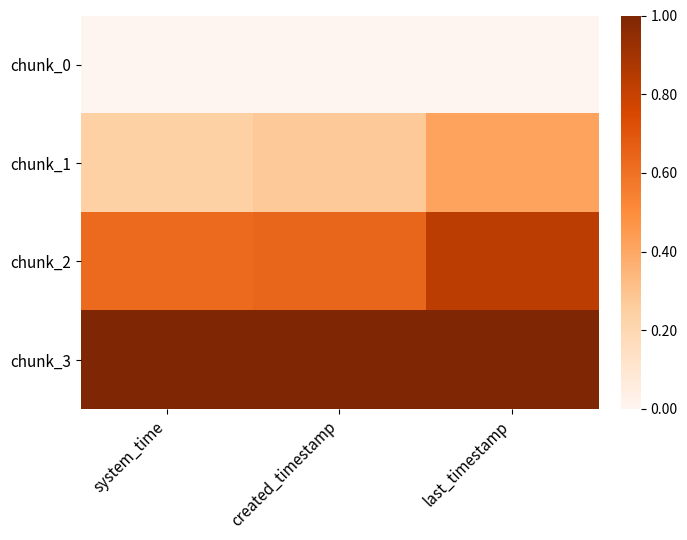

Reading left to right, extract all data points from this chart.

chunk_0: system_time=0.0	created_timestamp=0.0	last_timestamp=0.0
chunk_1: system_time=0.2	created_timestamp=0.3	last_timestamp=0.4
chunk_2: system_time=0.6	created_timestamp=0.6	last_timestamp=0.8
chunk_3: system_time=1.0	created_timestamp=1.0	last_timestamp=1.0